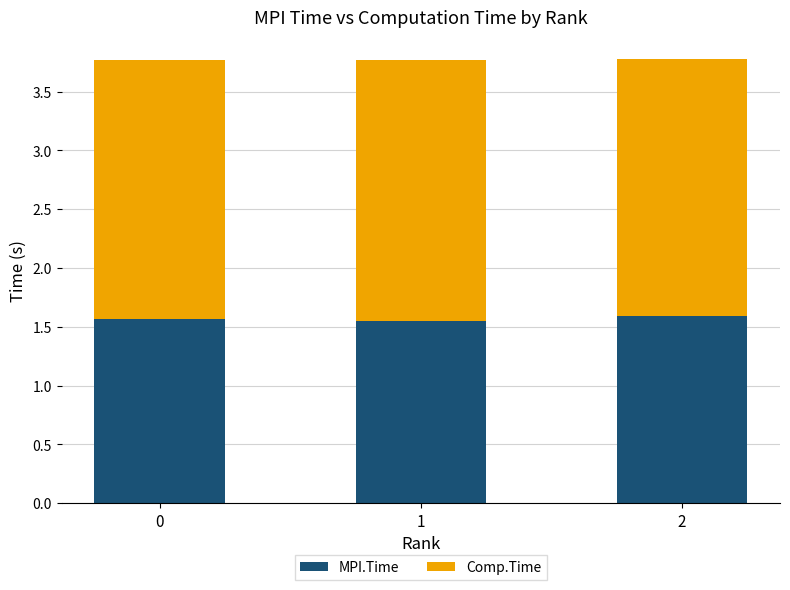

True or false: MPI.Time has a value of 2.7 at 2.

False